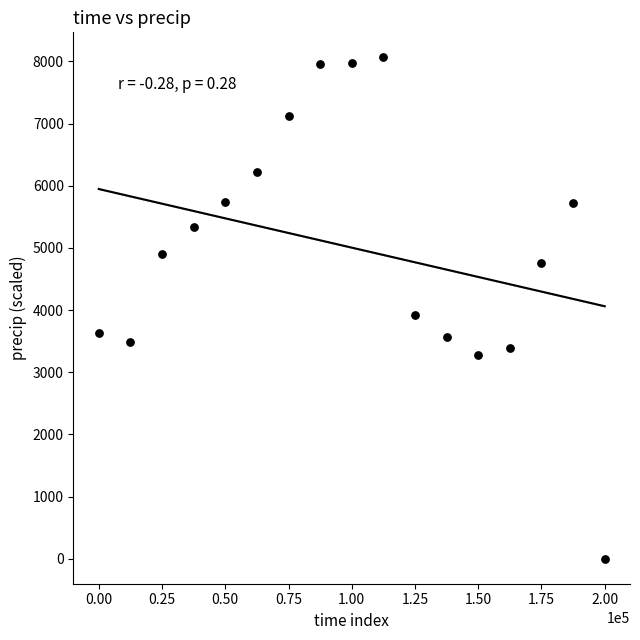

What Y value in the scatter plot is closest to 4032?

3925.5